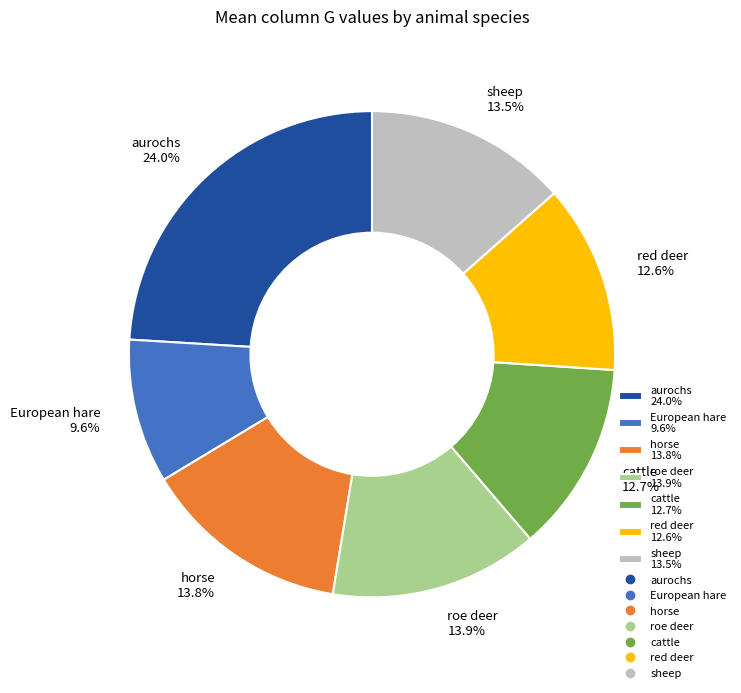

Between sheep and cattle, which is larger?

sheep